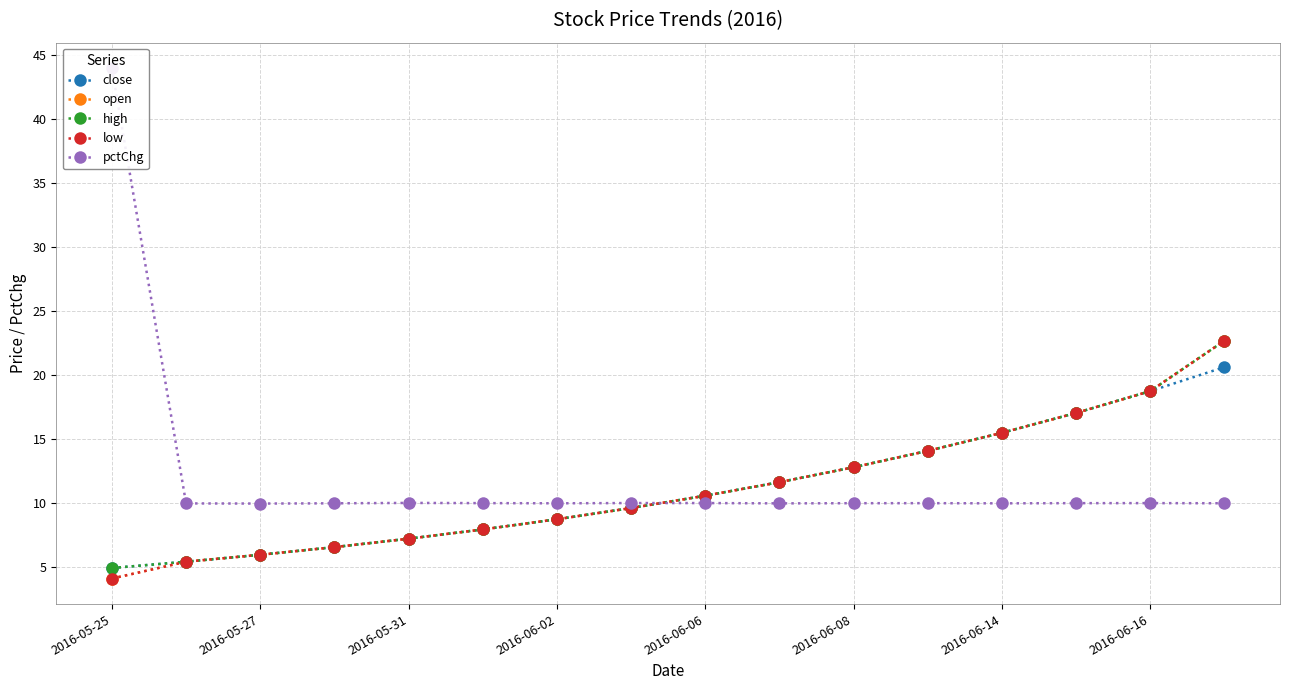

The value of close at 15 is 20.6. True or false?

True